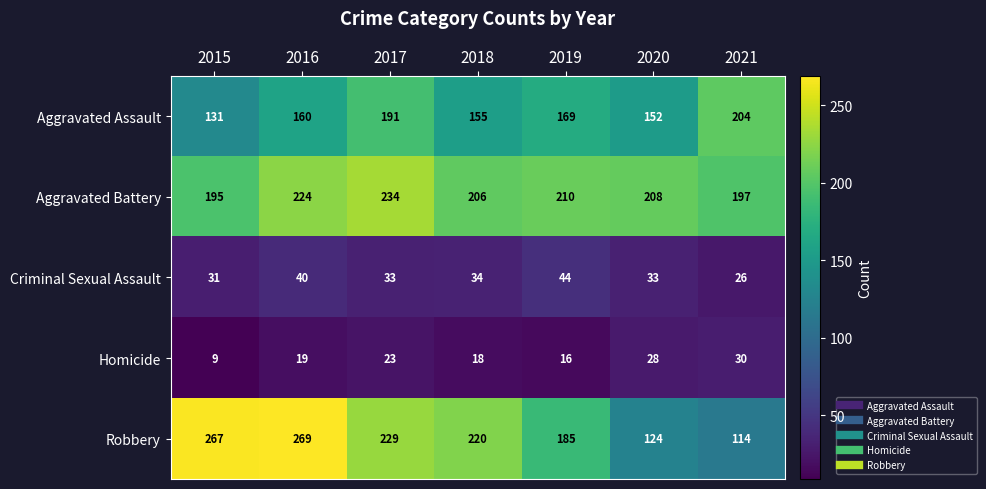

How many categories are shown in the chart?

7